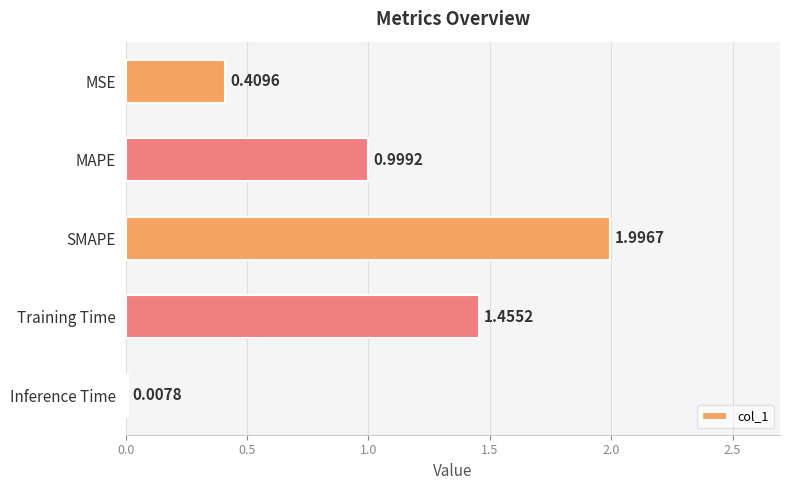

Which has a higher value, MAPE or Training Time?

Training Time